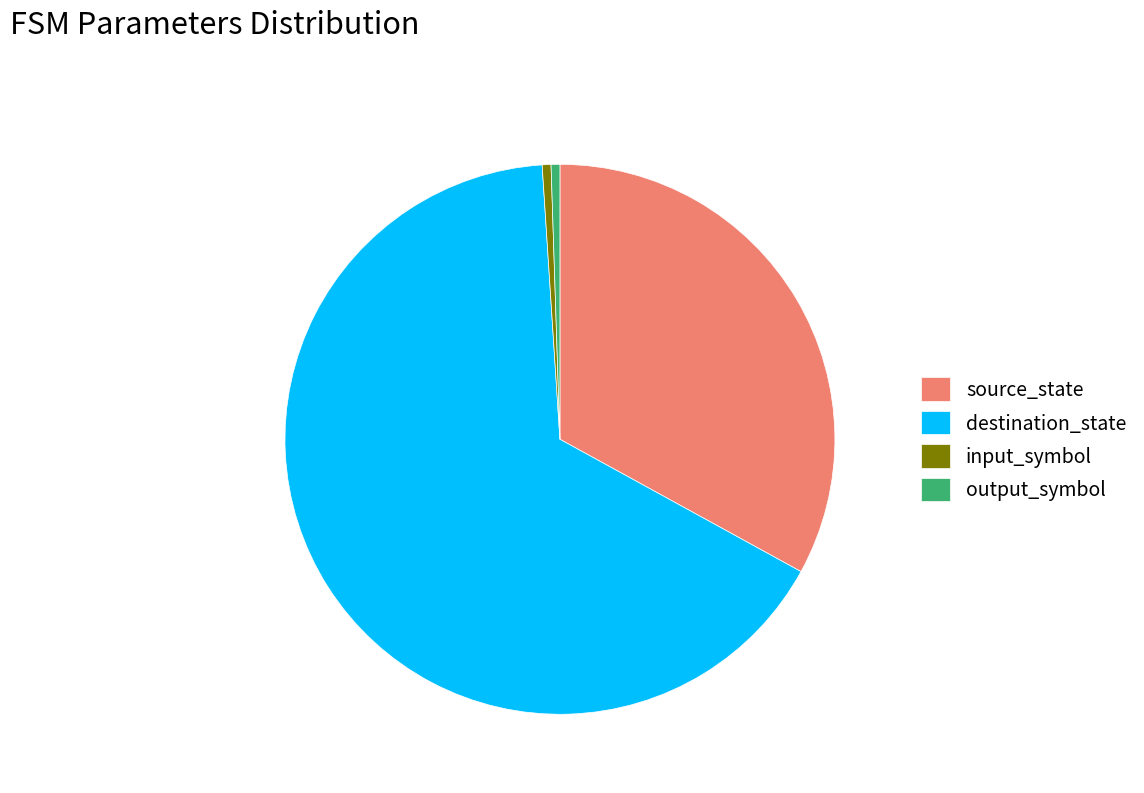

How many slices are in this pie chart?

4